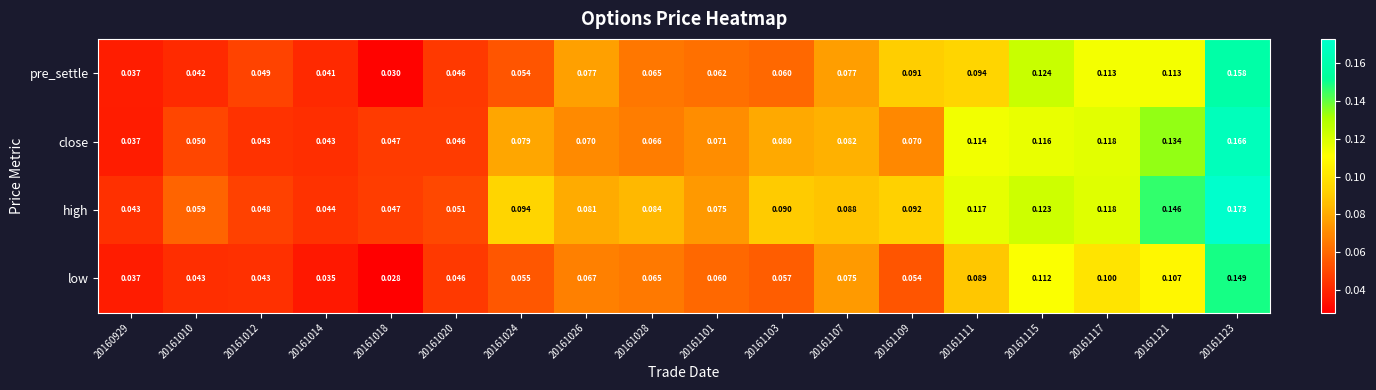

Which series has the largest total across all categories?

high